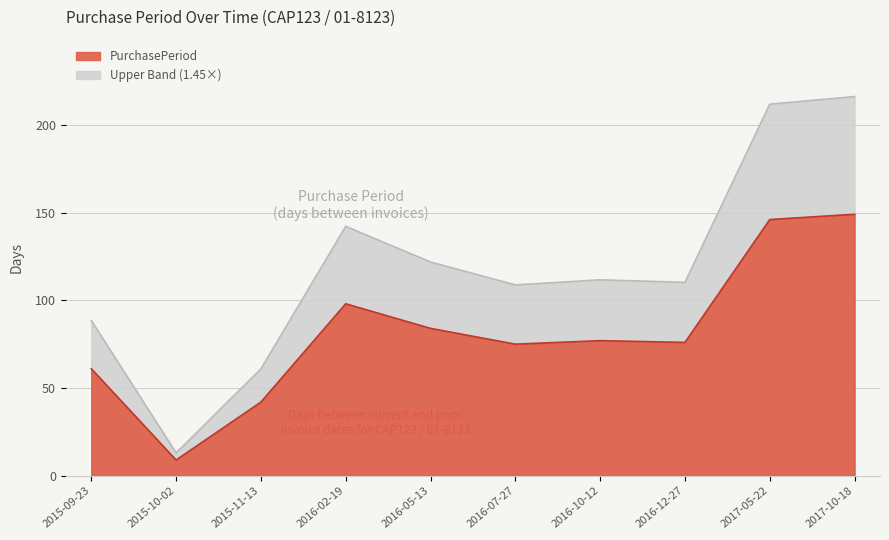

How many points are lower than both their immediate neighbors (excluding endpoints)?

3